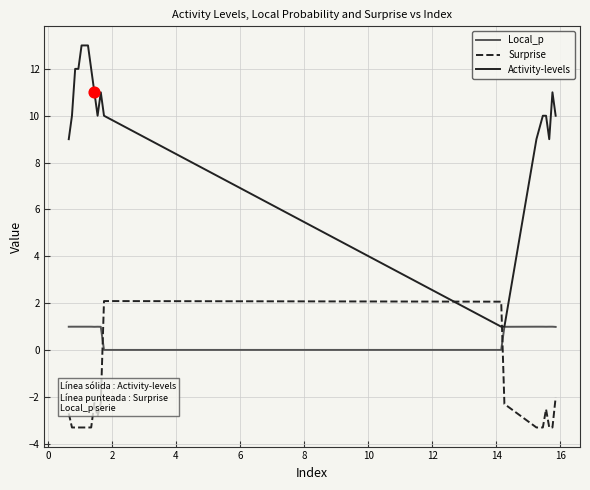

Which series has the largest total across all categories?

Activity-levels